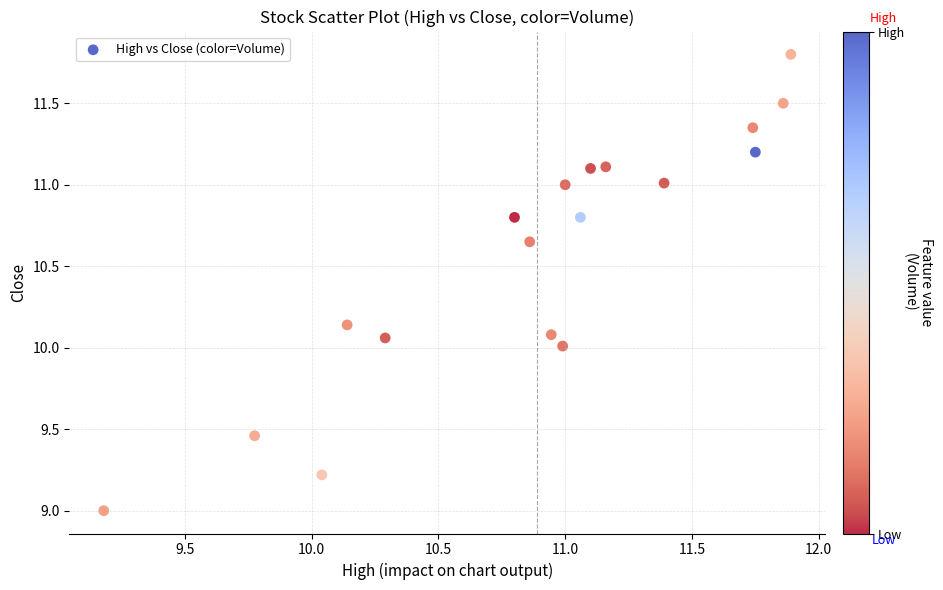

What is the range of X values (max minus min)?

2.7